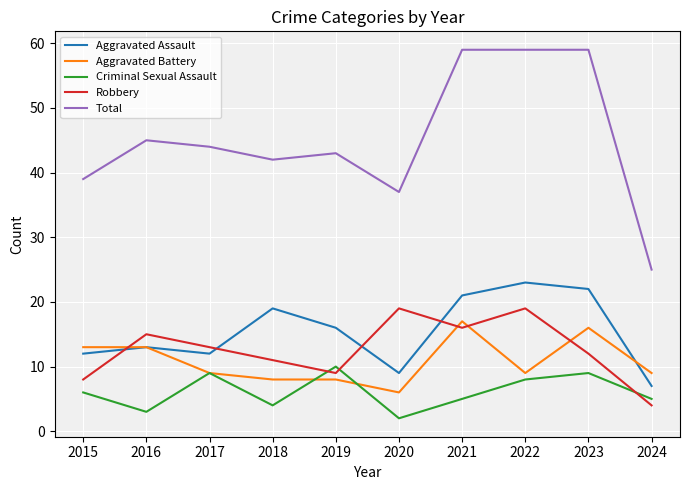

Reading left to right, list all the values displayed in this chart.

Aggravated Assault: 2015=12	2016=13	2017=12	2018=19	2019=16	2020=9	2021=21	2022=23	2023=22	2024=7
Aggravated Battery: 2015=13	2016=13	2017=9	2018=8	2019=8	2020=6	2021=17	2022=9	2023=16	2024=9
Criminal Sexual Assault: 2015=6	2016=3	2017=9	2018=4	2019=10	2020=2	2021=5	2022=8	2023=9	2024=5
Robbery: 2015=8	2016=15	2017=13	2018=11	2019=9	2020=19	2021=16	2022=19	2023=12	2024=4
Total: 2015=39	2016=45	2017=44	2018=42	2019=43	2020=37	2021=59	2022=59	2023=59	2024=25